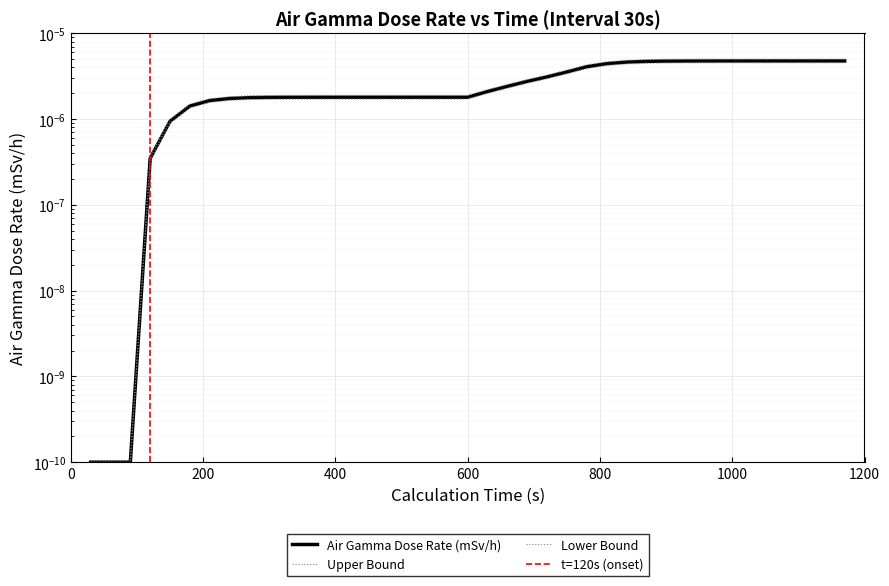

True or false: the data shows 0.0 at 120.

False